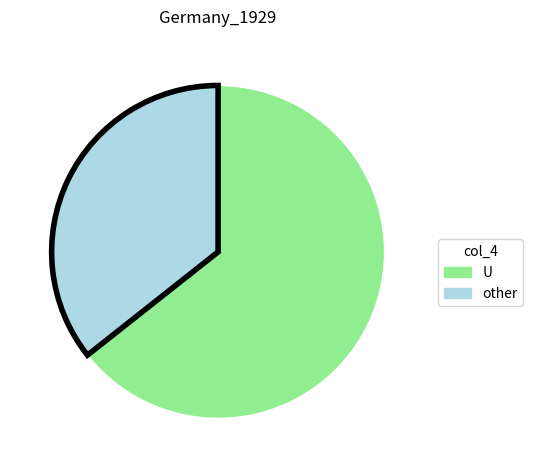

Is there a majority slice in this chart?

Yes